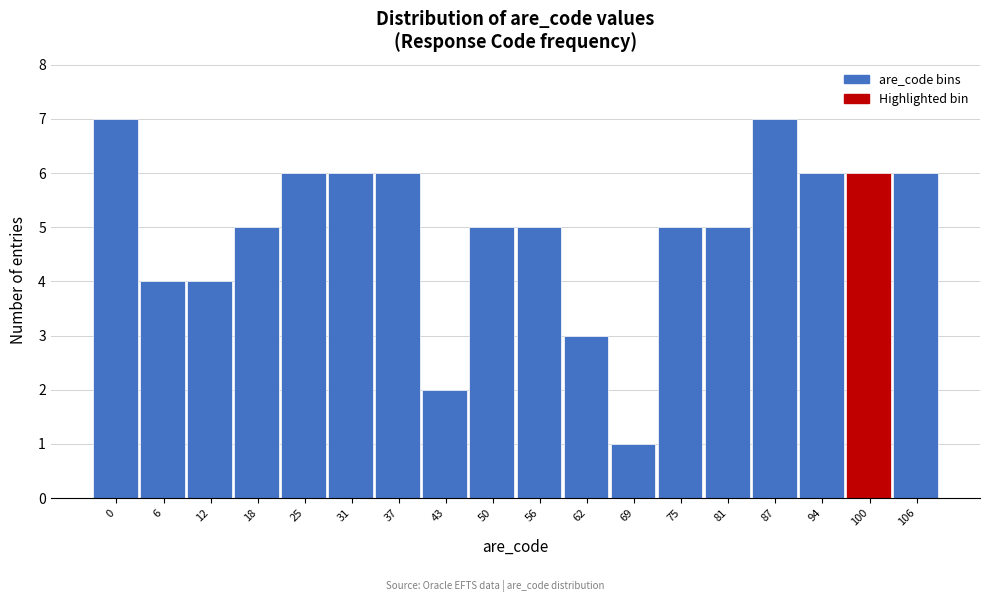

Reading right to left, what are all the values shown in this chart?

106=6	100=6	94=6	87=7	81=5	75=5	69=1	62=3	56=5	50=5	43=2	37=6	31=6	25=6	18=5	12=4	6=4	0=7